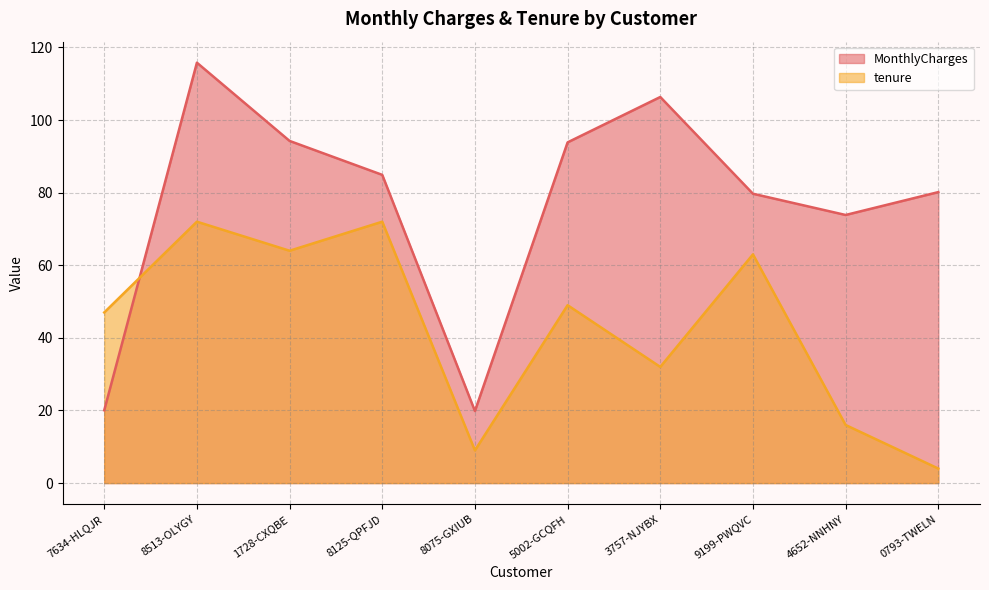

What is the value of the tenure point at the 1st from the left?

47.0